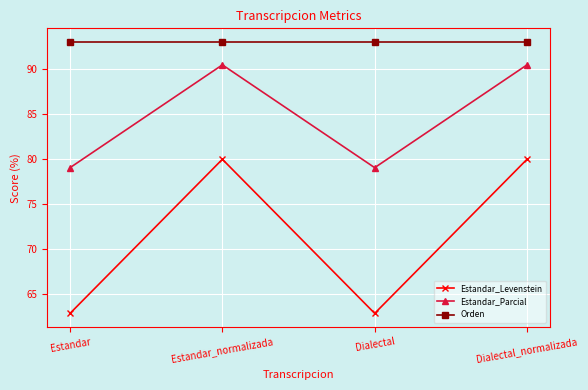

What is the sum of the Estandar_Levenstein values at Dialectal and Dialectal_normalizada?

142.9